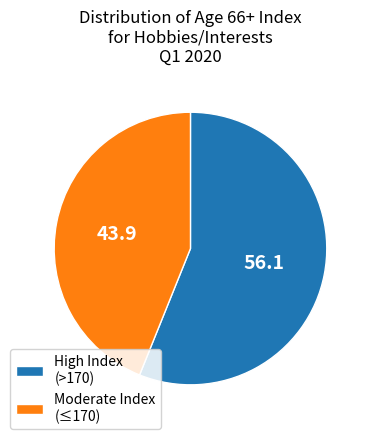

Rank the categories by value from highest to lowest.

High Index (>170), Moderate Index (≤170)